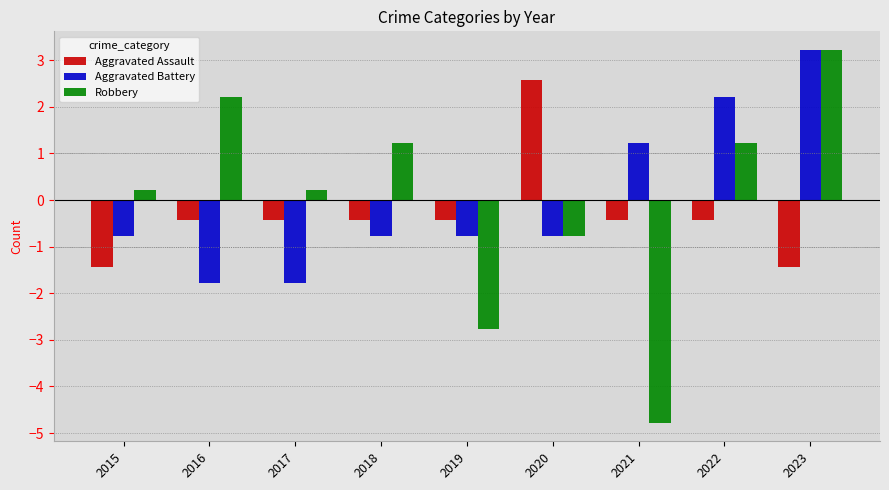

At how many categories does at least one series exceed 0?

8